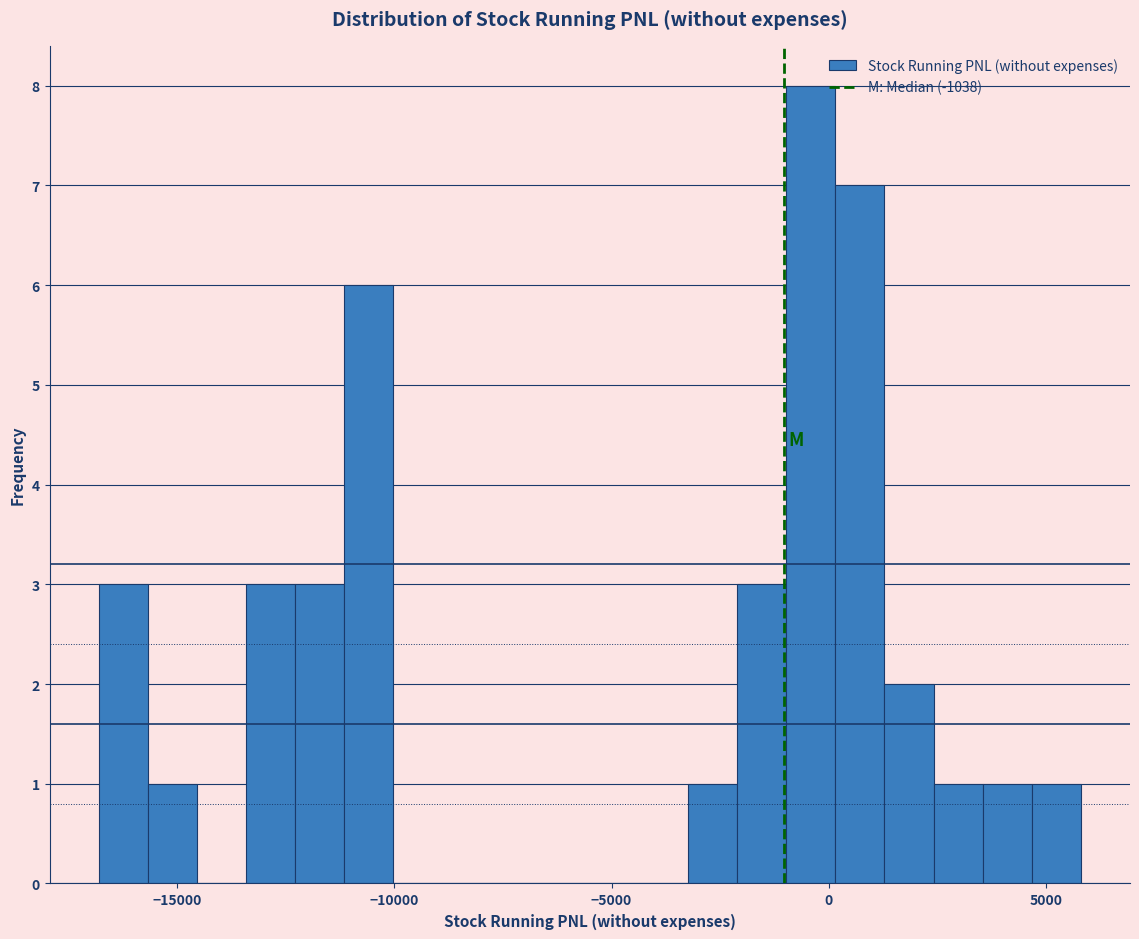

Around what value on the x-axis is the tallest bar? Give the approximate position of its centre, as read against the axis.

-500